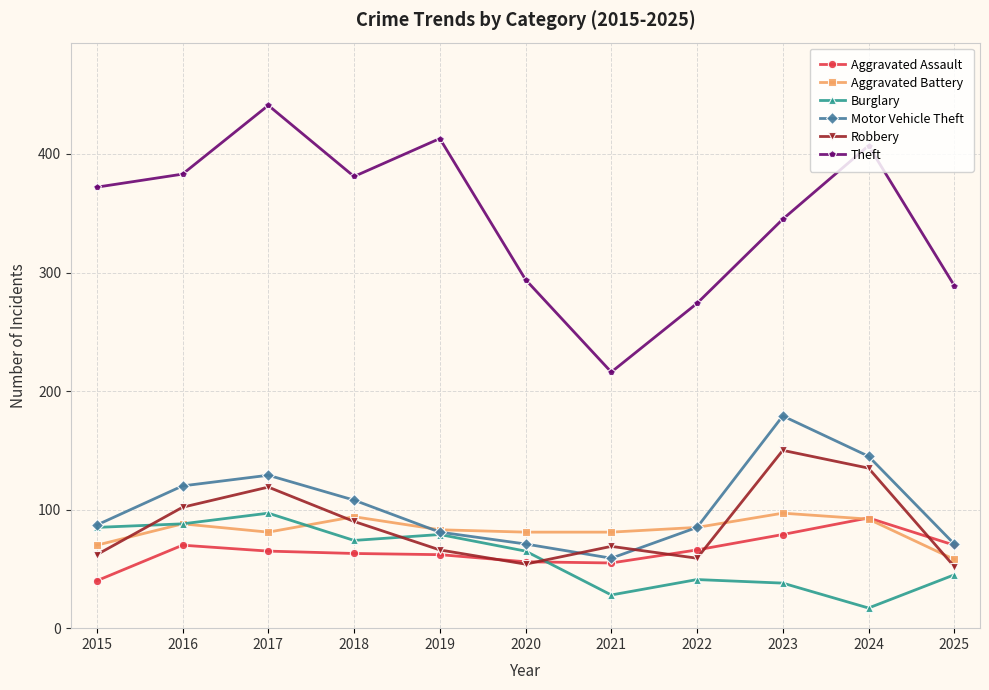

How many interior local valleys does the Motor Vehicle Theft series have?

1